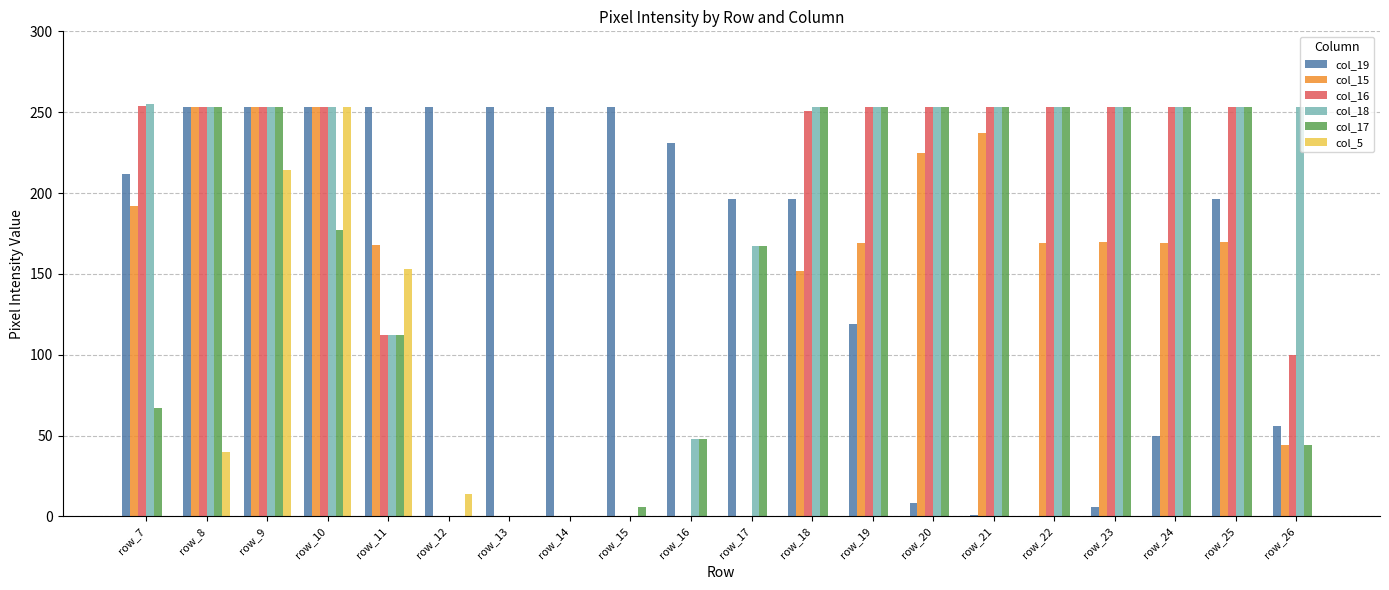

True or false: col_17 has a value of 416 at row_20.

False